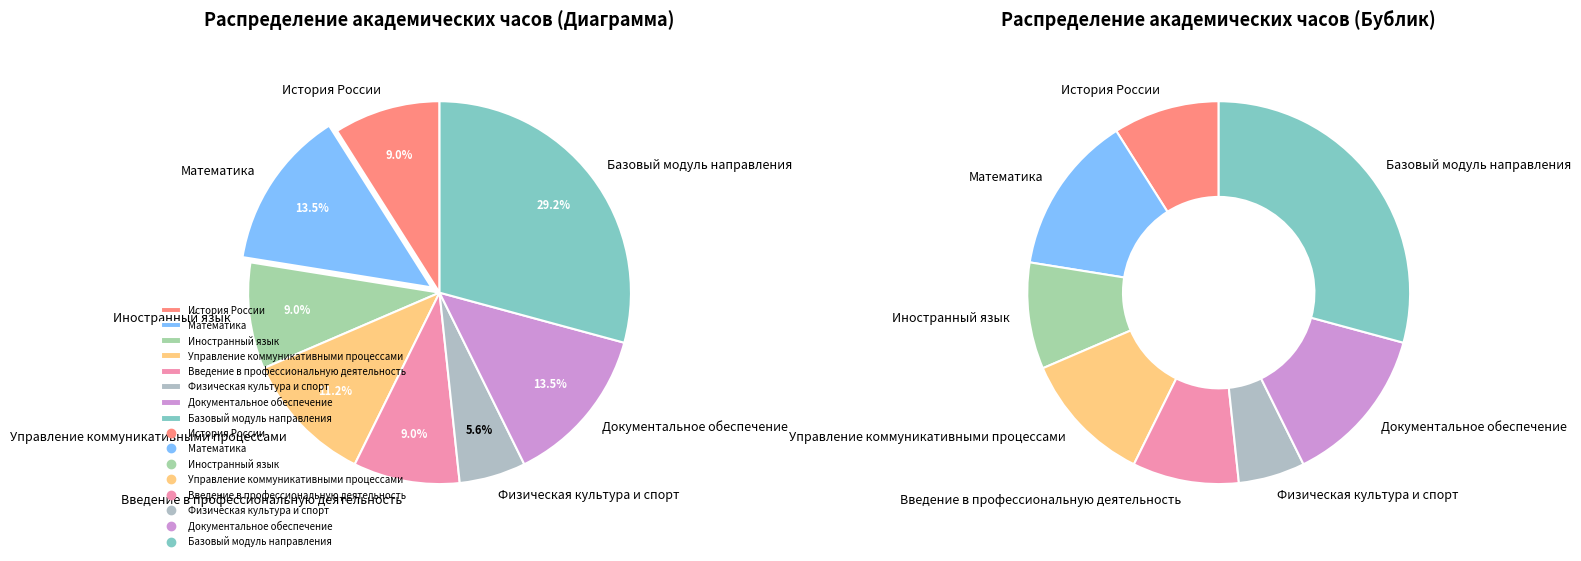

Does any single category account for the majority?

No